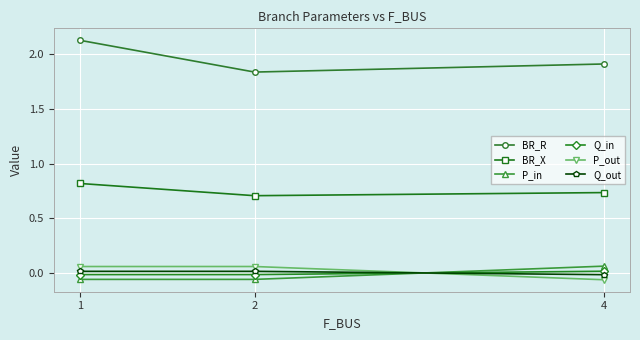

What is the spread (max minus min) of values at 1?

2.2